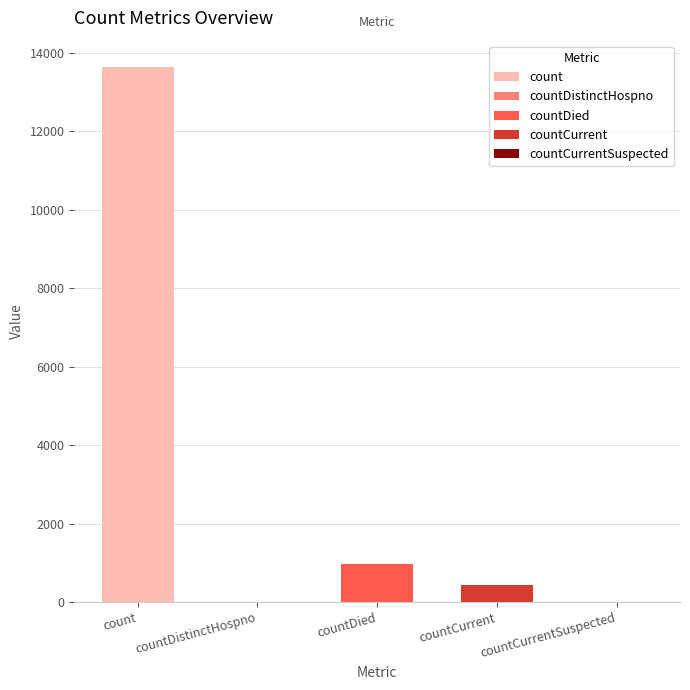

The chart shows a value of 303 at countDied. True or false?

False